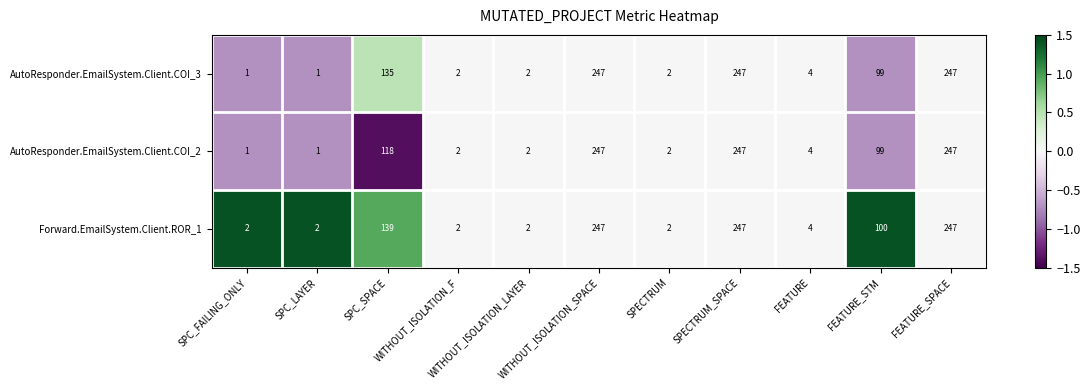

What is the difference between the maximum and minimum values in the AutoResponder.EmailSystem.Client.COI_3 series?

246